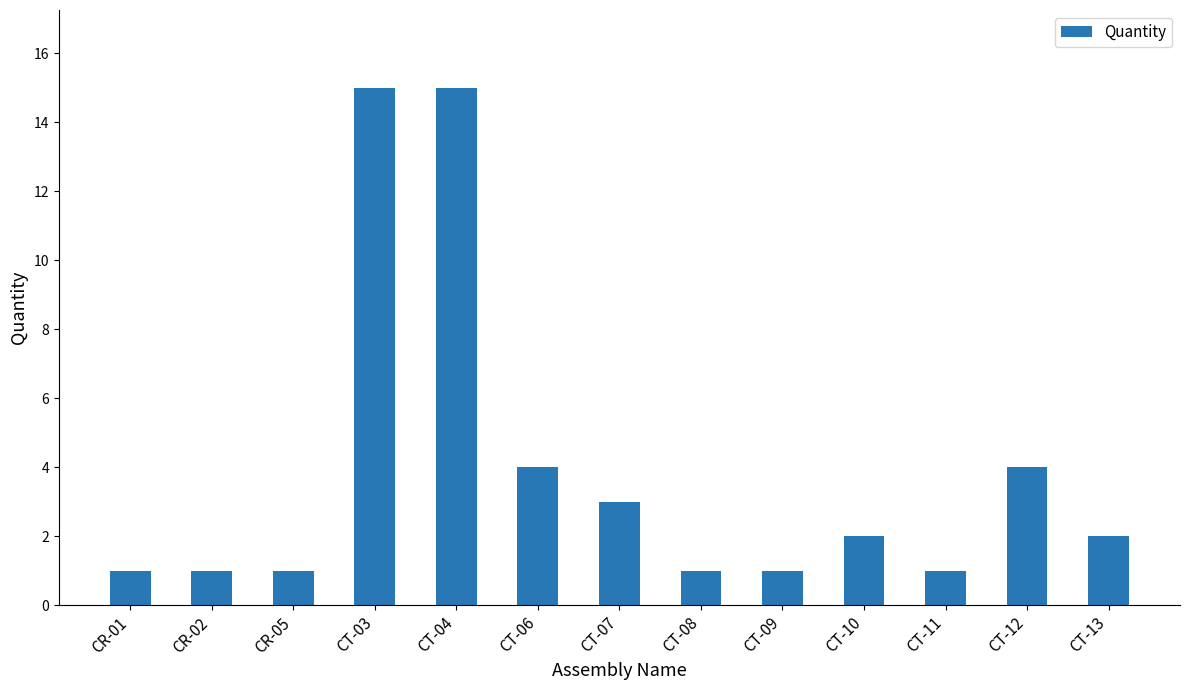

Read the value at CT-10.

2